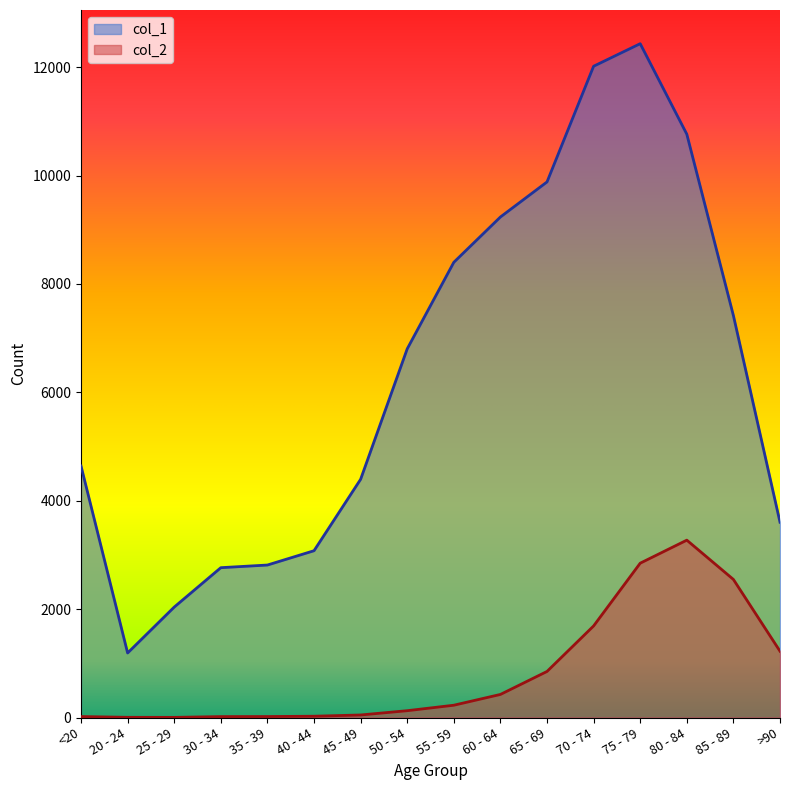

At which category does col_2 reach its first local valley?

25 - 29